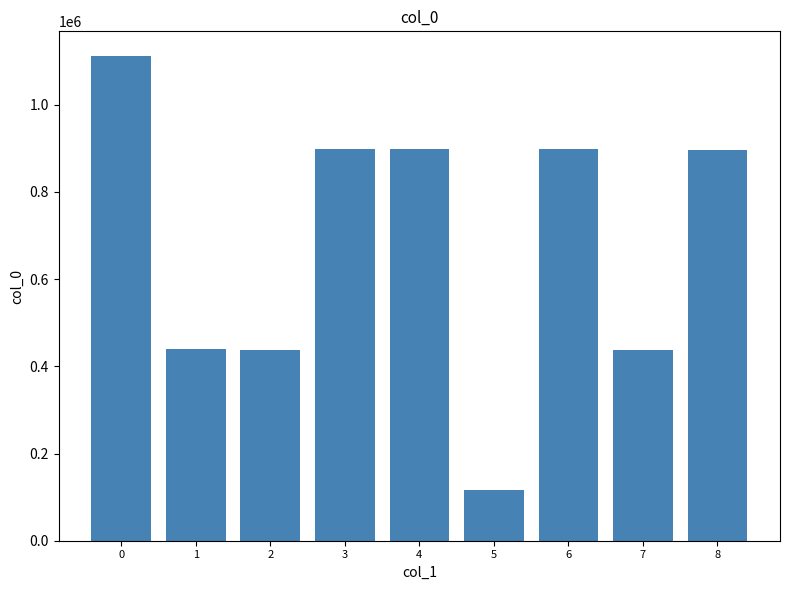

Are the bars grouped side by side (vs. stacked)?

No